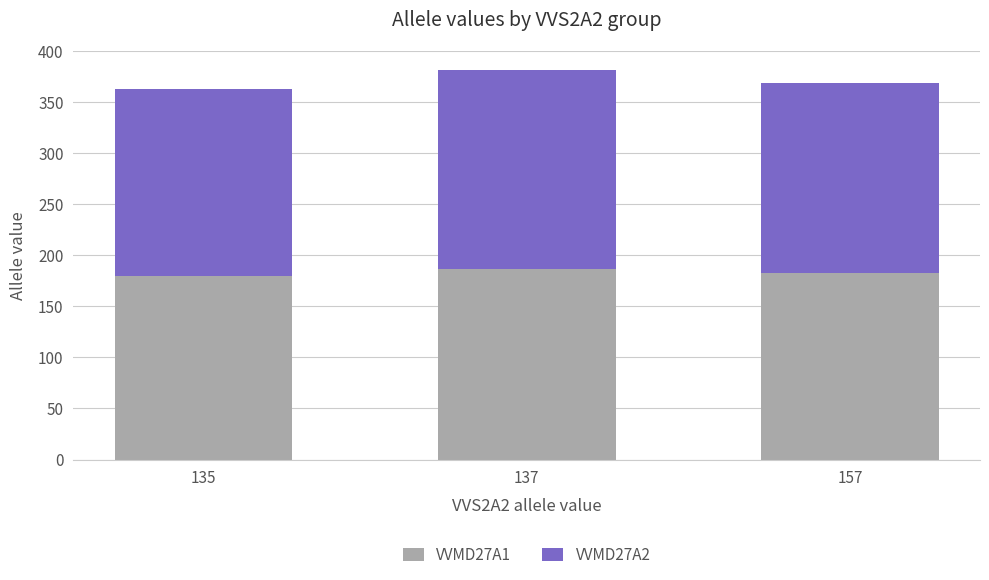

The value of VVMD27A1 at 135 is 180. True or false?

True